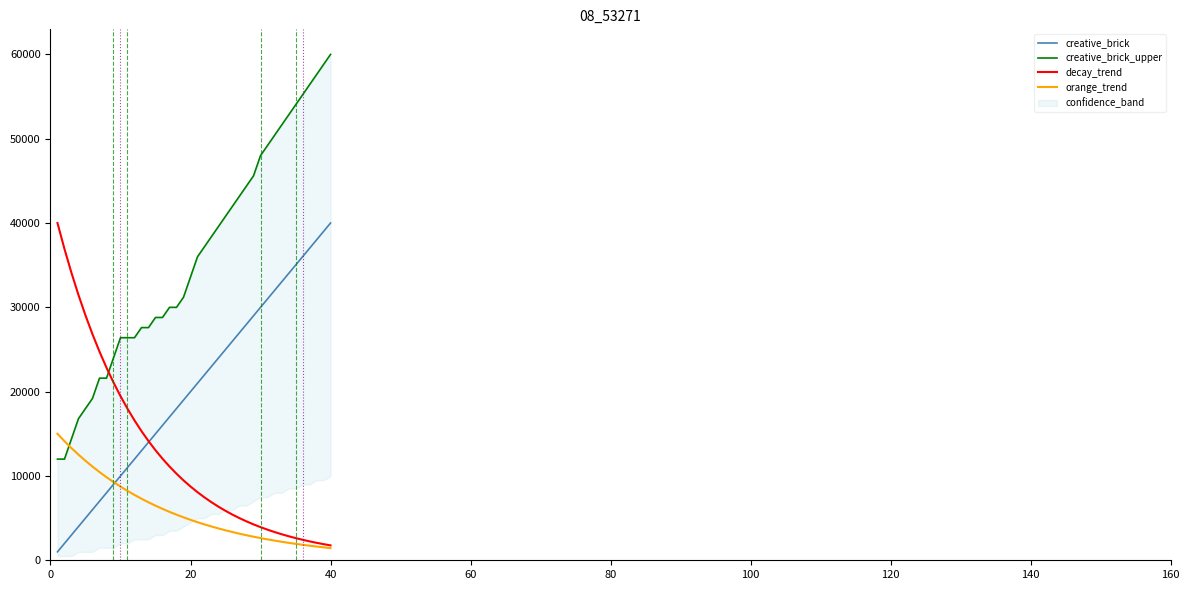

What is the minimum value shown in the chart?

1000.0